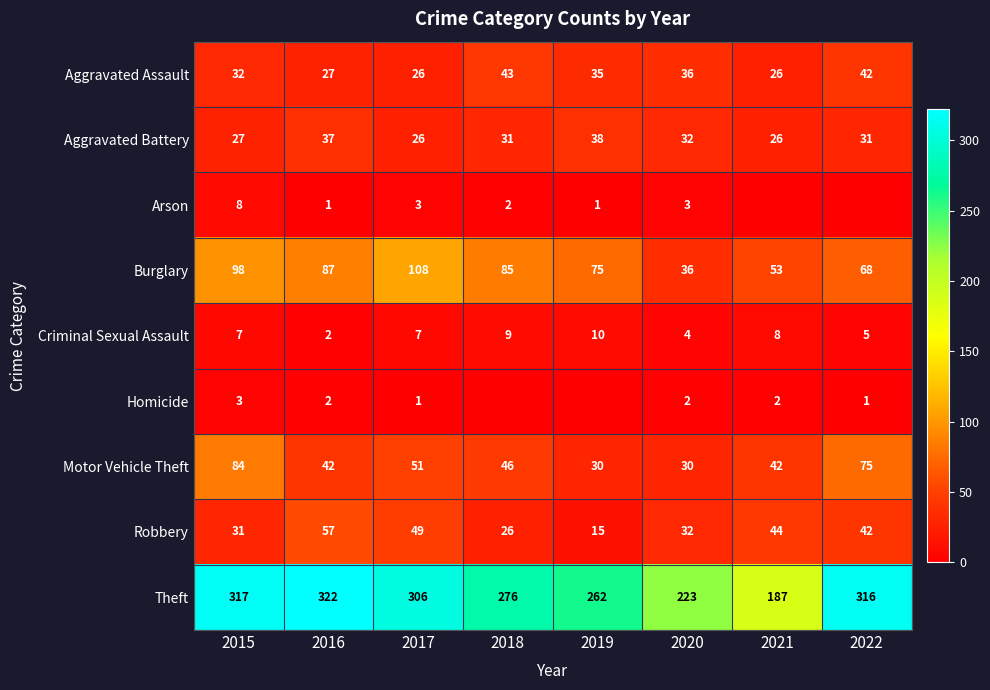

Is the value of Criminal Sexual Assault at 2021 greater than the value of Aggravated Assault at 2017?

No